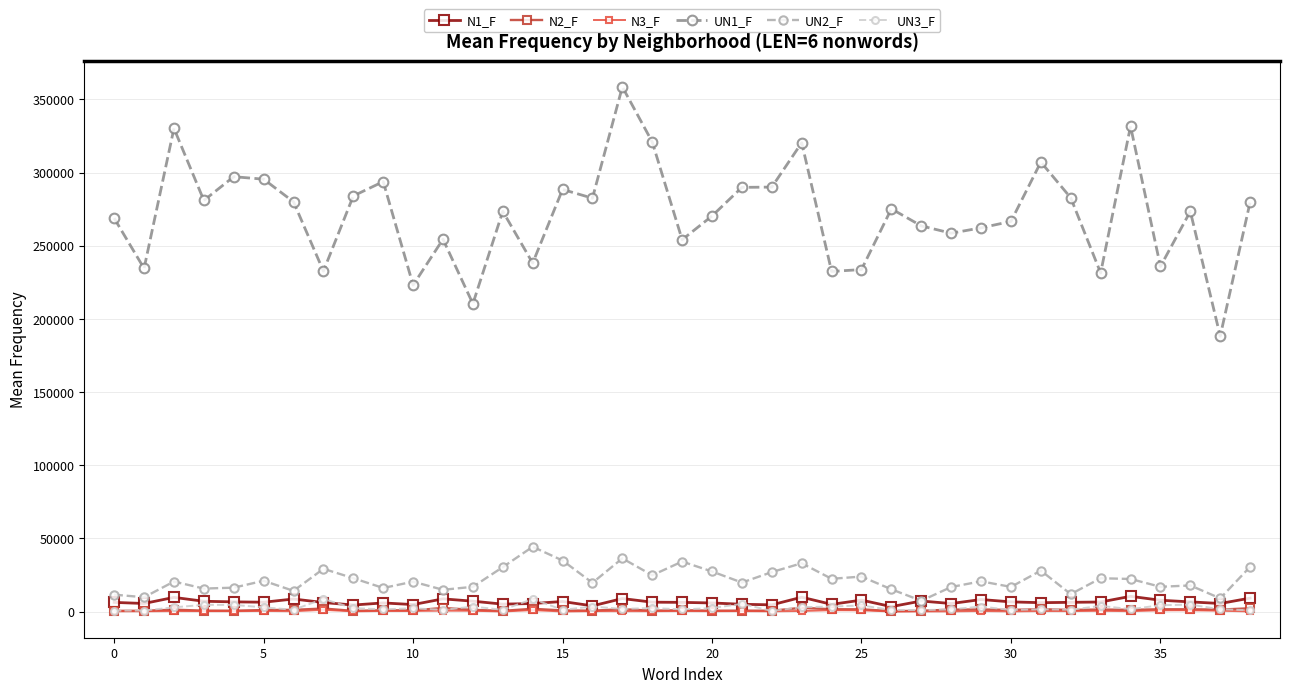

In UN1_F, how many points are higher than both neighbors (excluding endpoints)?

12